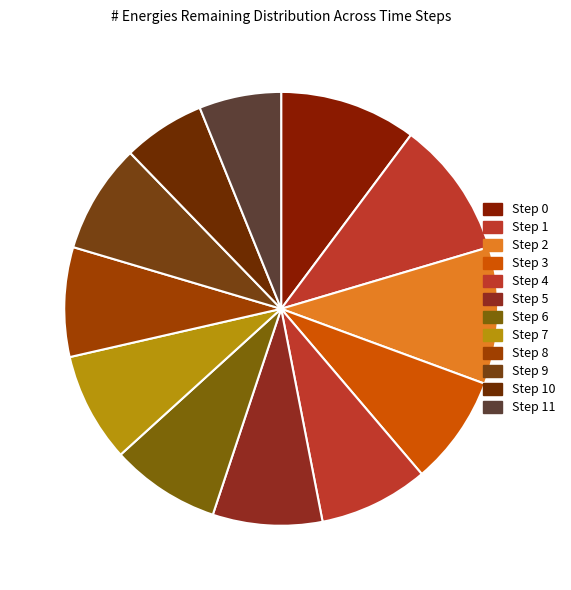

Rank the categories by value from lowest to highest.

Step 10, Step 11, Step 3, Step 4, Step 5, Step 6, Step 7, Step 8, Step 9, Step 0, Step 1, Step 2